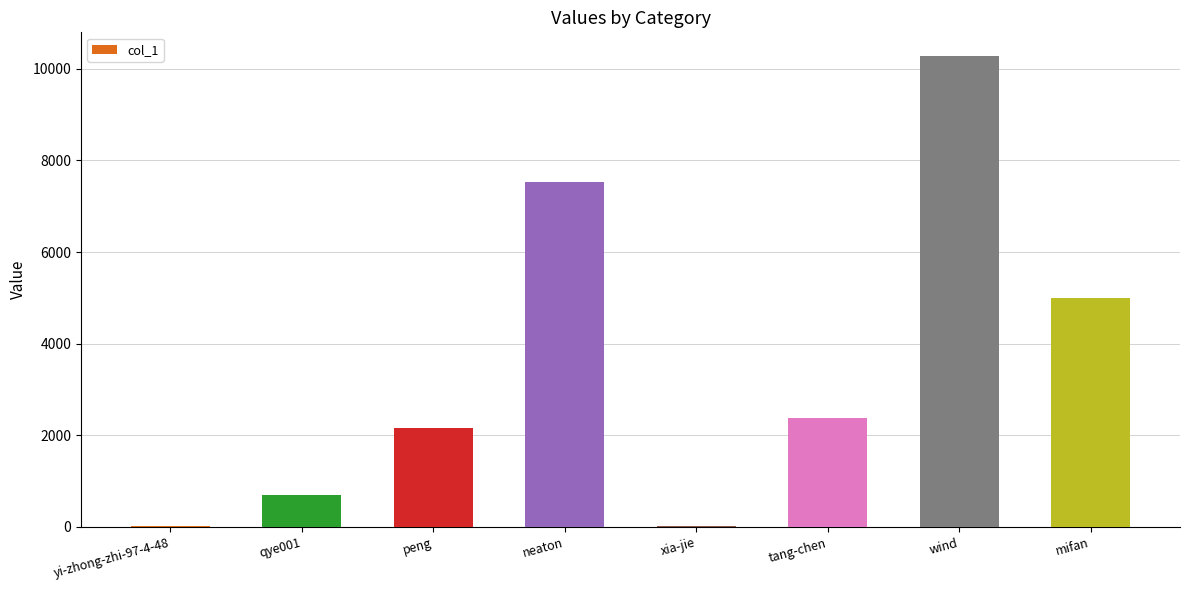

Count the number of categories in the chart.

8